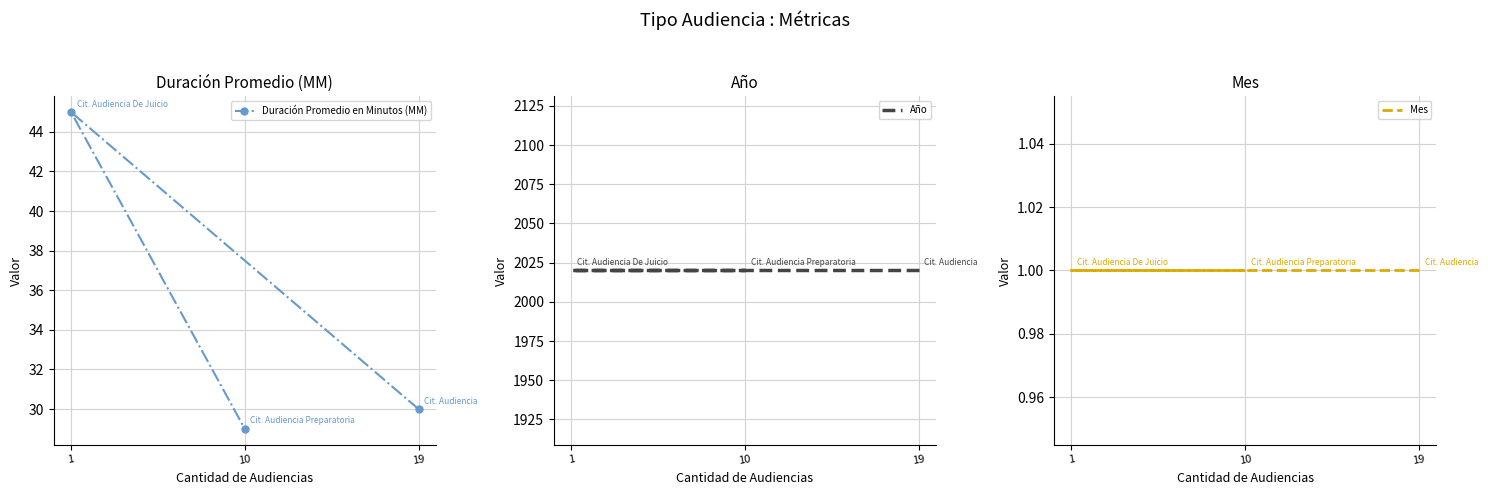

The Mes series shows 0 at 19. True or false?

False